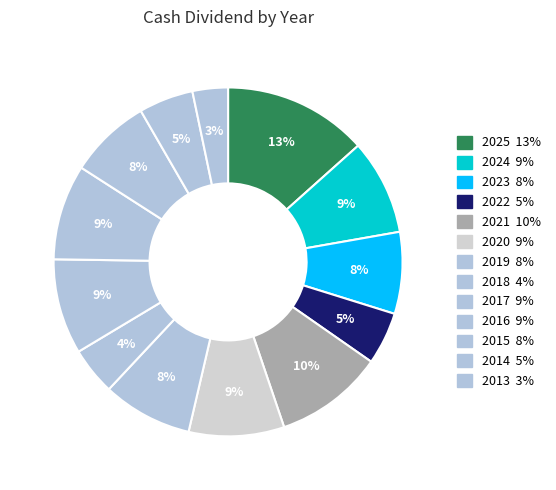

Do 2018 and 2017 together represent more than half of the pie?

No